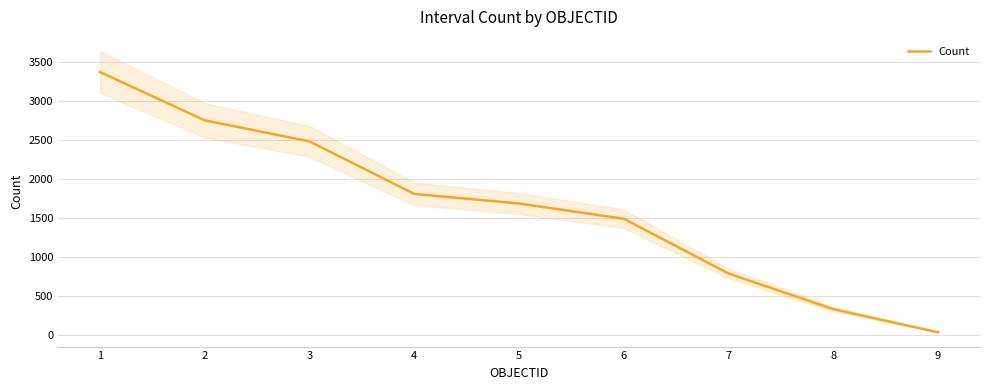

Where does the data first go above 1687?

1